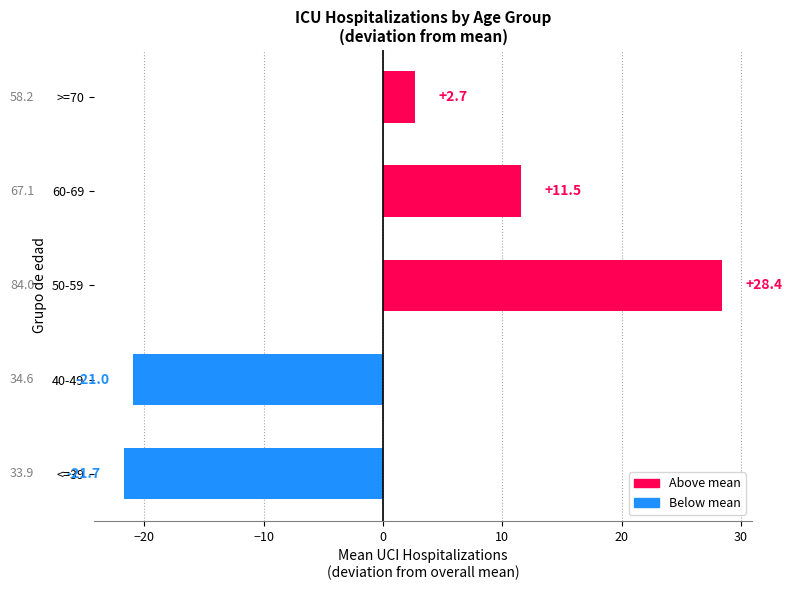

Is it true that the value at 60-69 is 11.5?

True